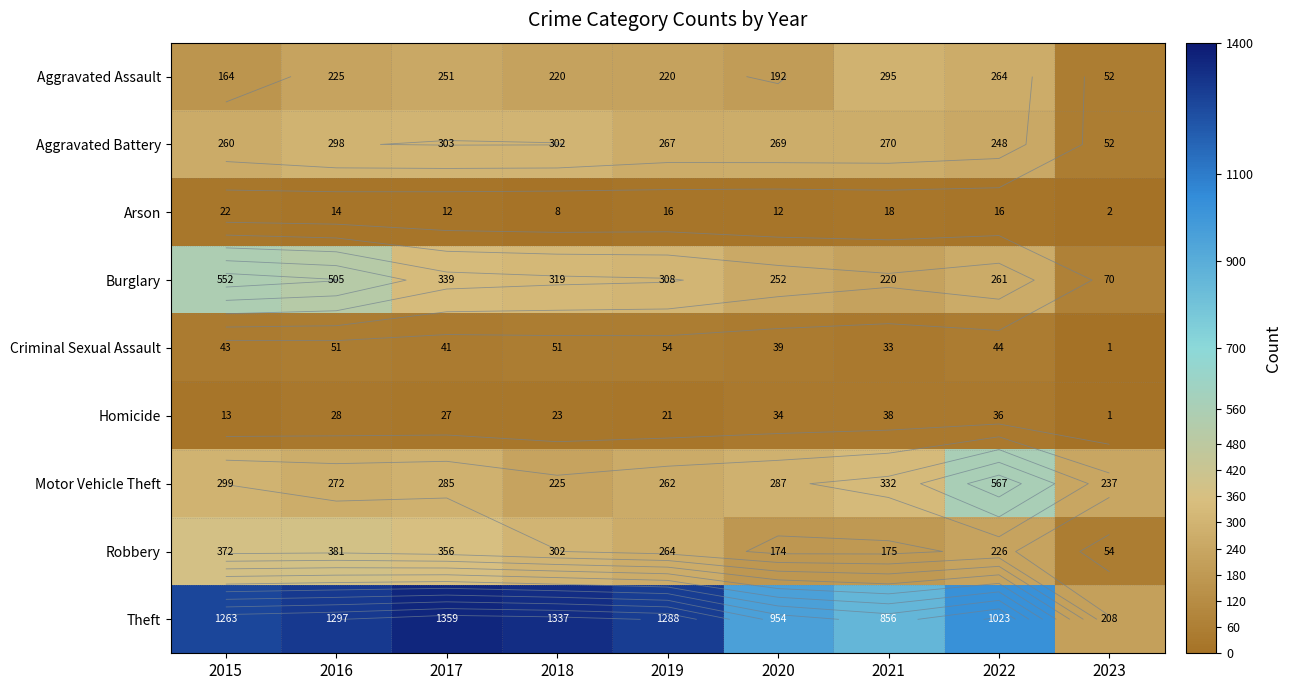

The Aggravated Battery series shows 380 at 2020. True or false?

False